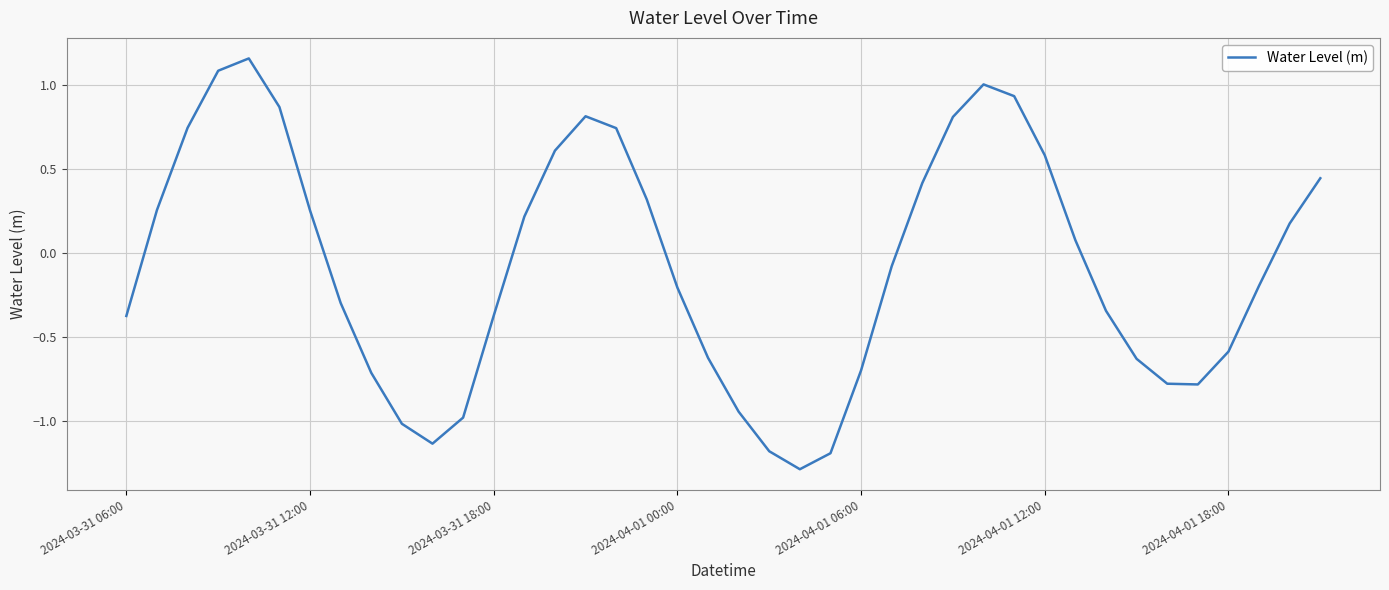

How many lines are shown in the chart?

1